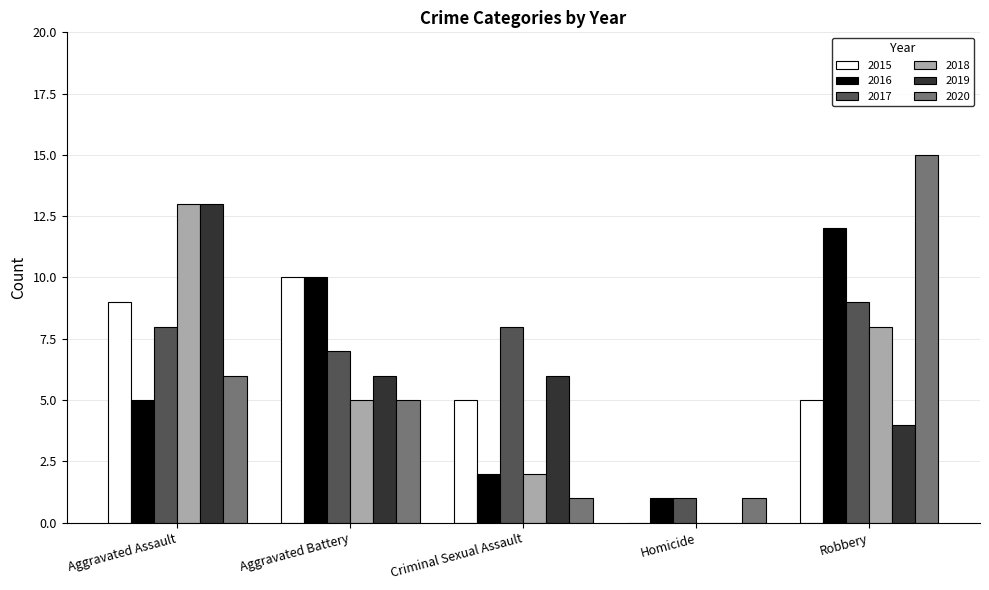

What are all the series names shown in the legend?

2015, 2016, 2017, 2018, 2019, 2020